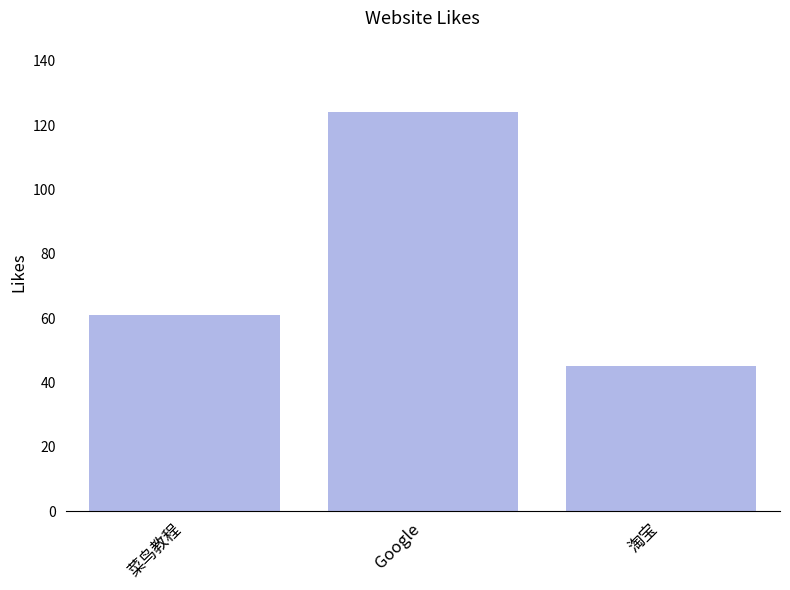

The value at 淘宝 is 45. True or false?

True